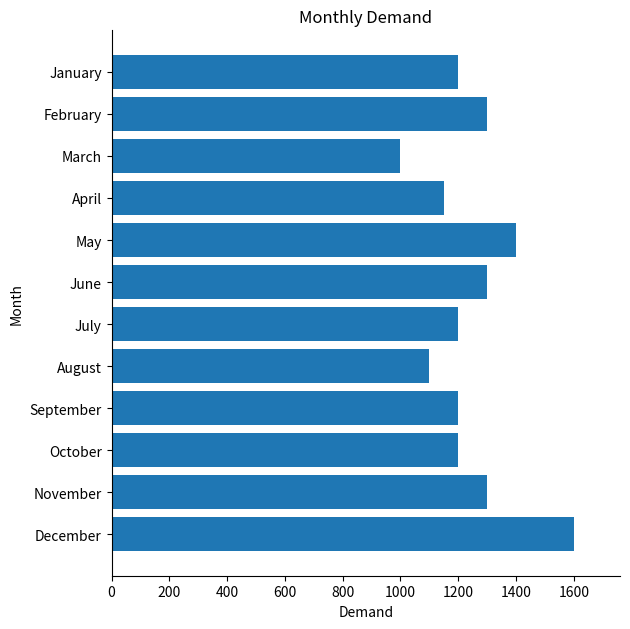

Reading bottom to top, transcribe all the data shown in this chart.

1600	1300	1200	1200	1100	1200	1300	1400	1150	1000	1300	1200